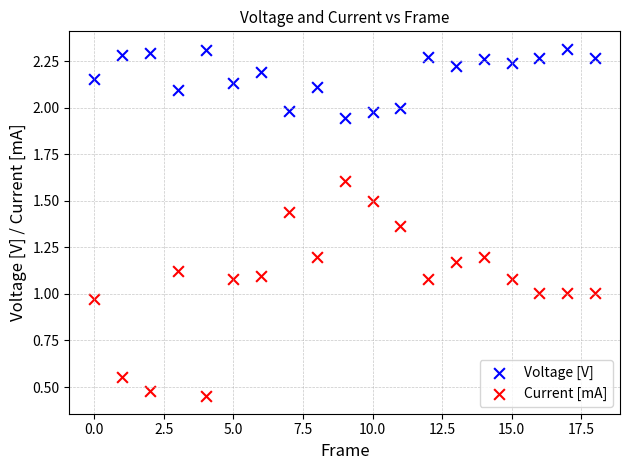

Which series contains the highest Y value?

Voltage [V]